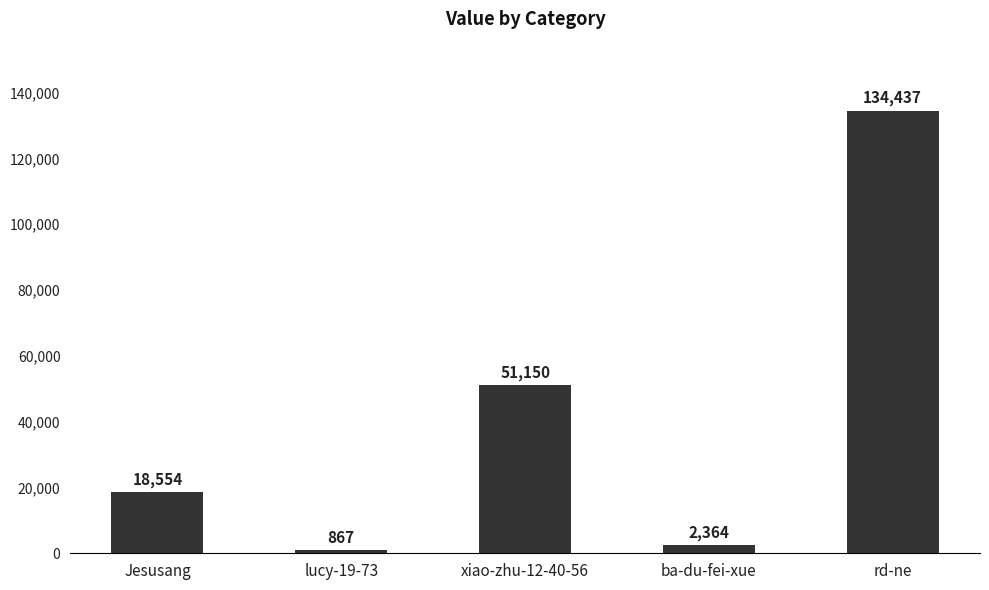

Reading left to right, list all the values displayed in this chart.

18554	867	51150	2364	134437